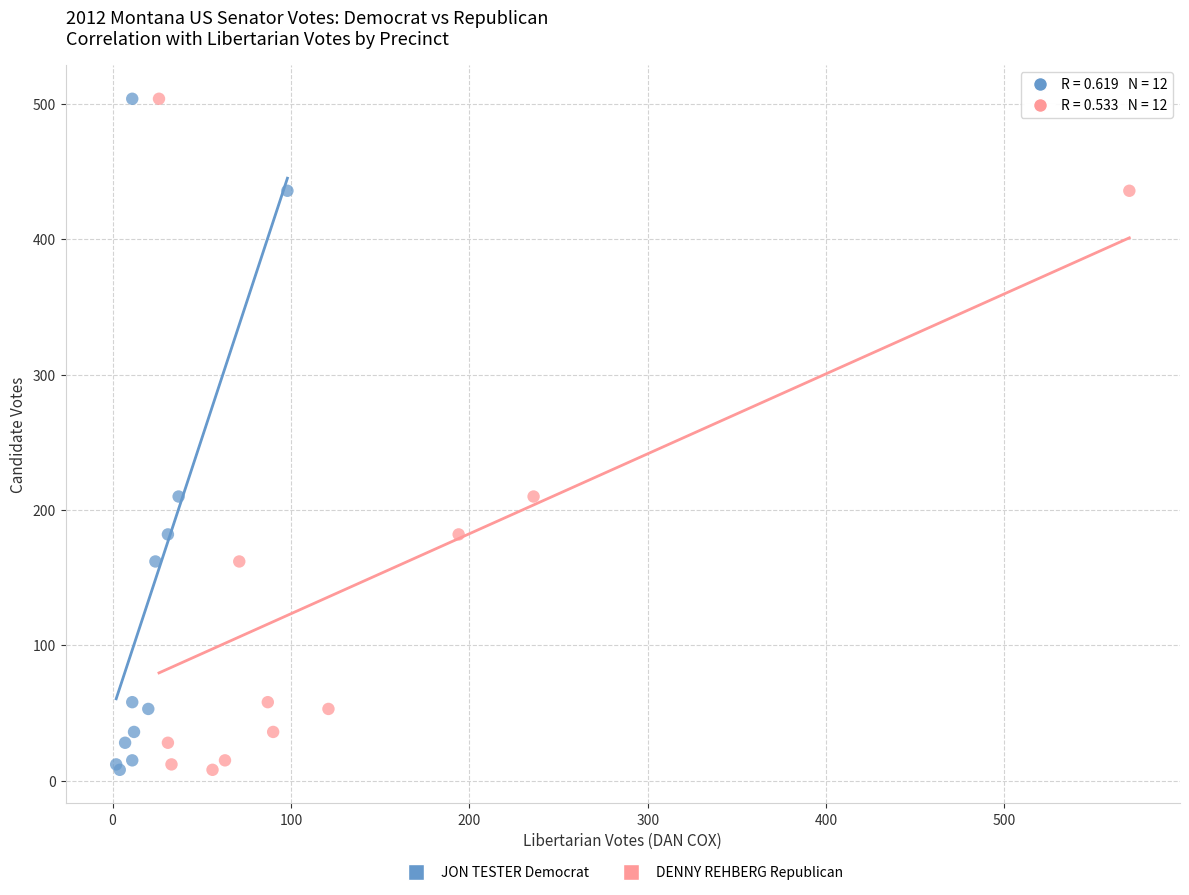

What are all the series names shown in the legend?

JON TESTER Democrat, DENNY REHBERG Republican